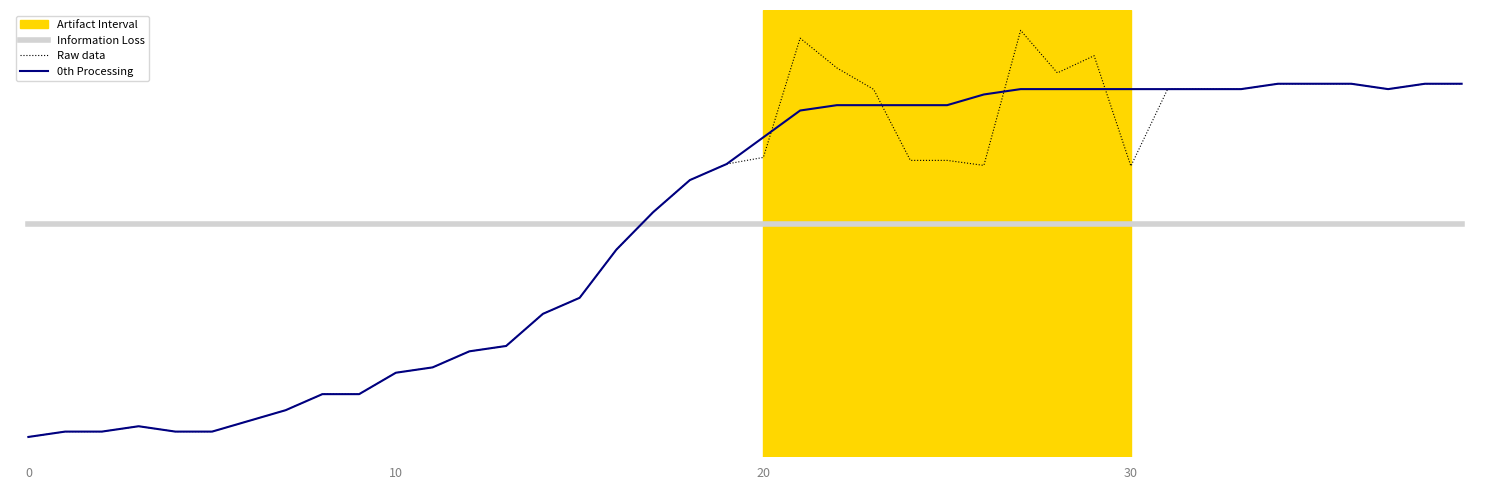

What is the label of the 7th point from the right?

33